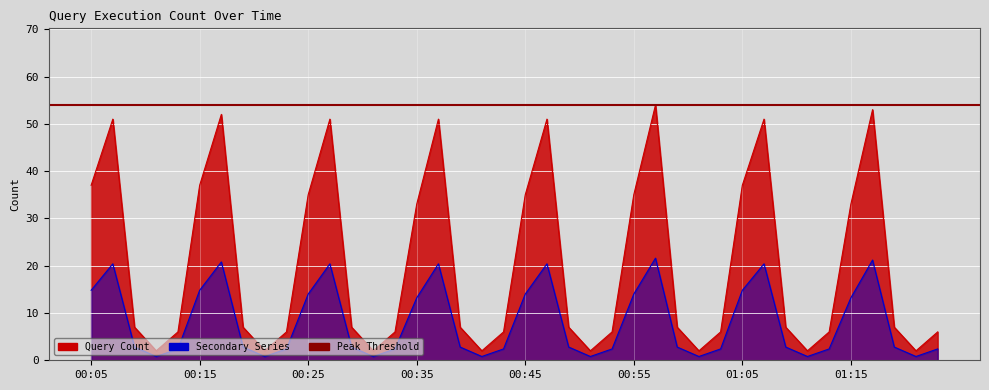

Read the value at 00:56.

21.6